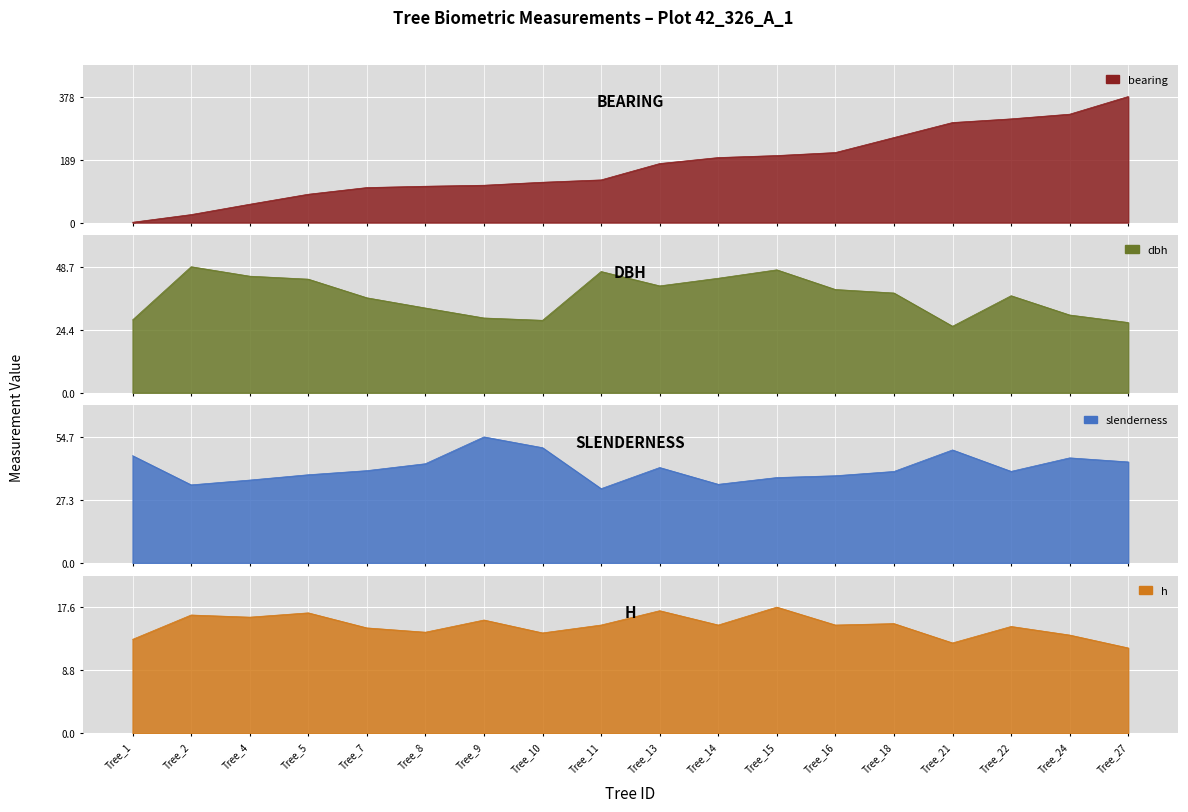

Where does the h series first go above 15?

Tree_2